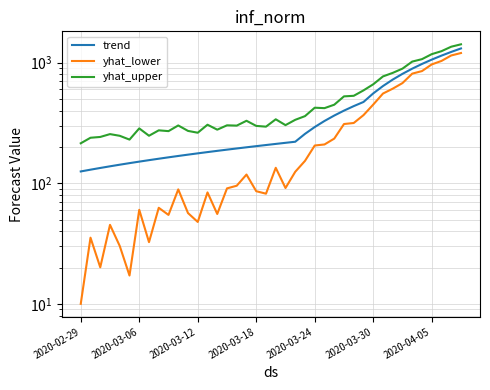

Does the chart display data point markers on the line(s)?

No